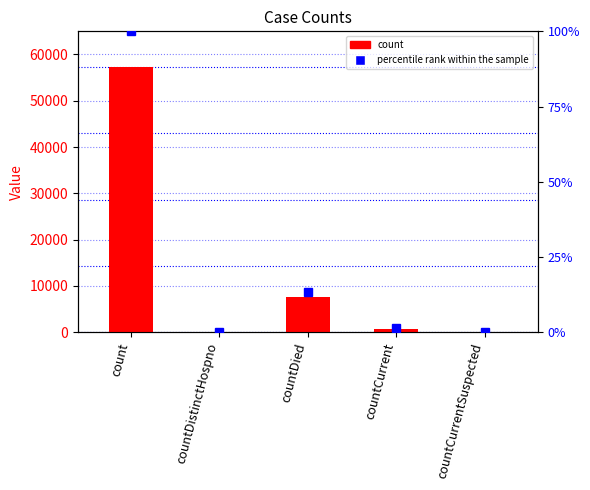

Which category has the lowest value across all series?

countDistinctHospno